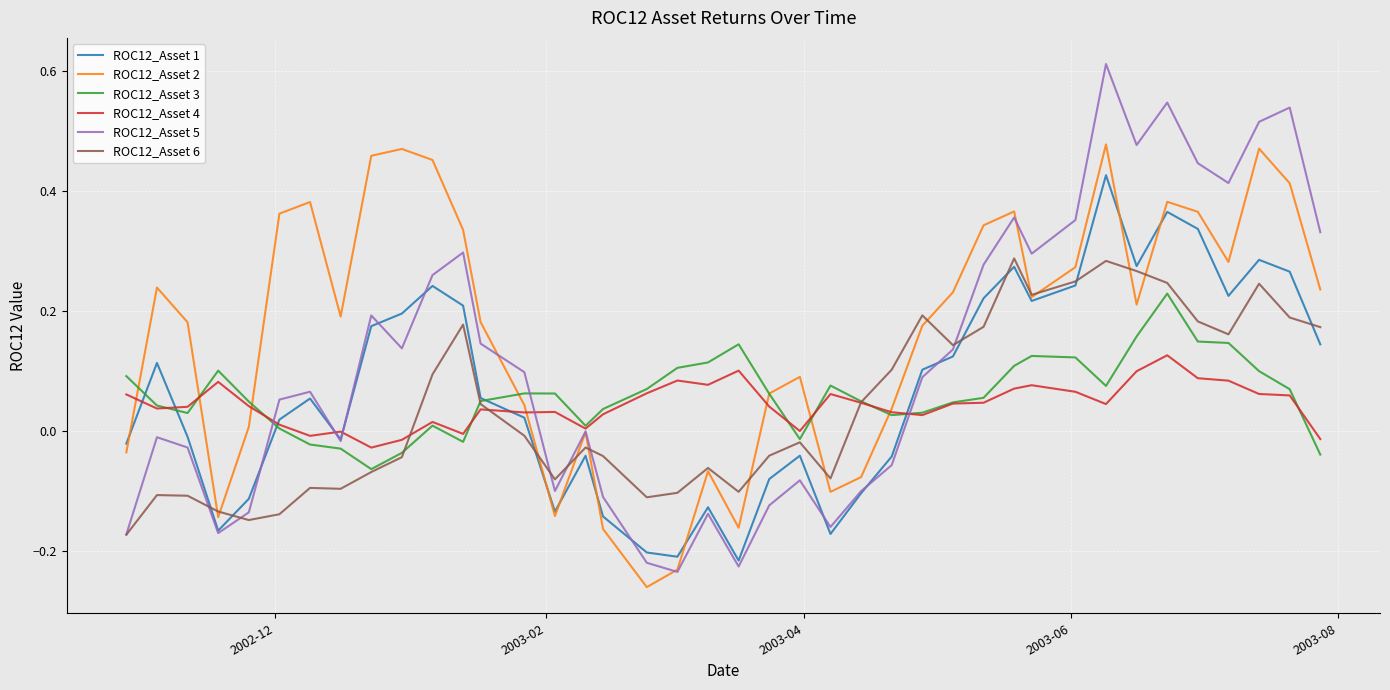

List the series in order of their peak value, lowest first.

ROC12_Asset 4, ROC12_Asset 3, ROC12_Asset 6, ROC12_Asset 1, ROC12_Asset 2, ROC12_Asset 5